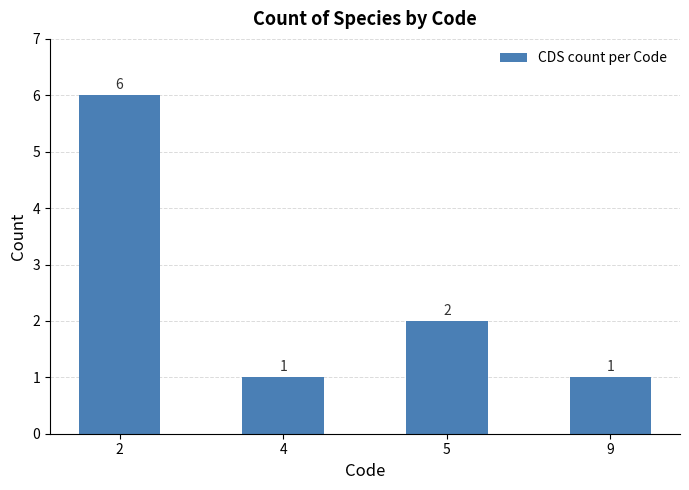

What is the greatest value displayed?

6